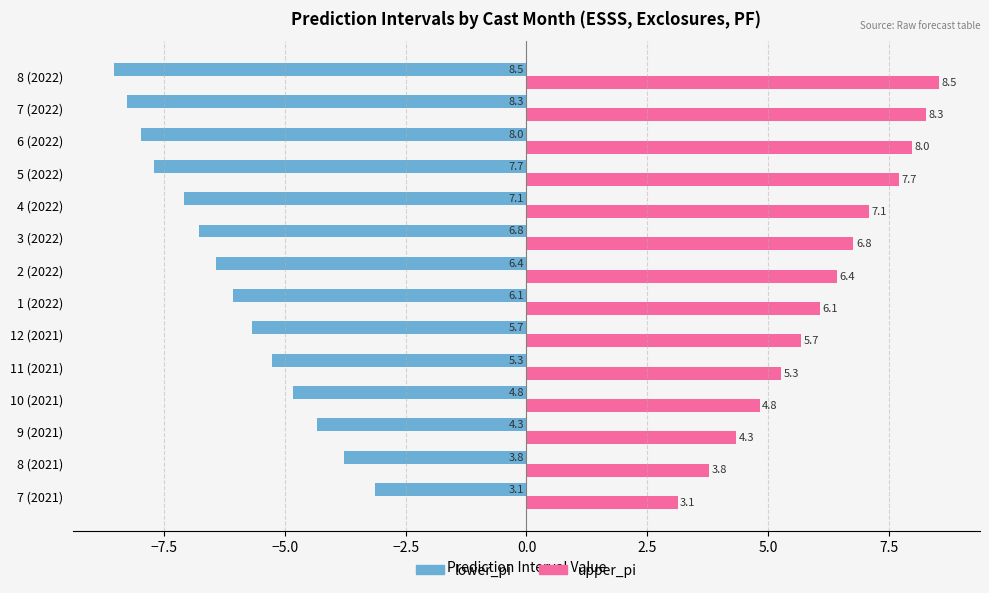

At 8 (2022), list the series in order from largest to smallest.

upper_pi, lower_pi